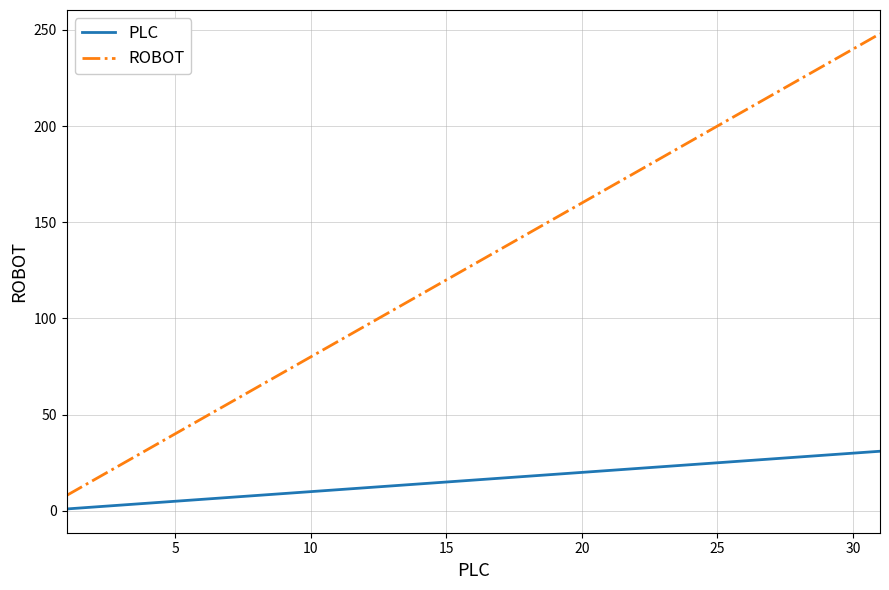

True or false: ROBOT and PLC cross at least once.

False